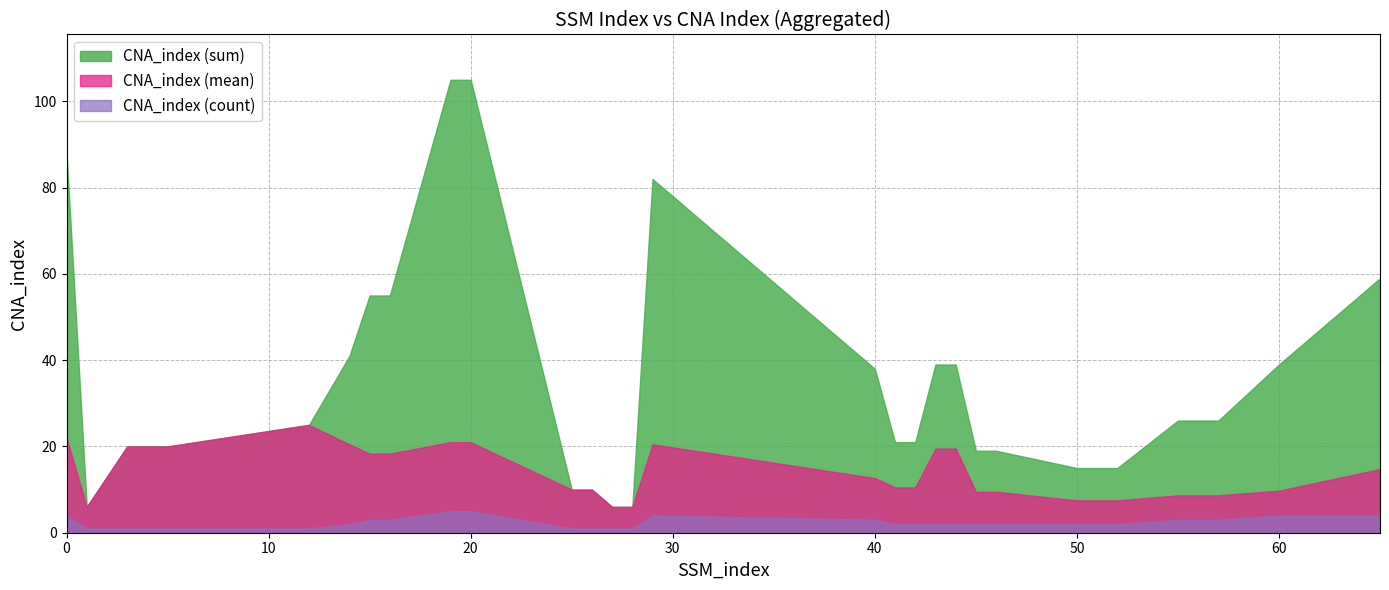

The value of CNA_index (mean) at 40 is 21.0. True or false?

False